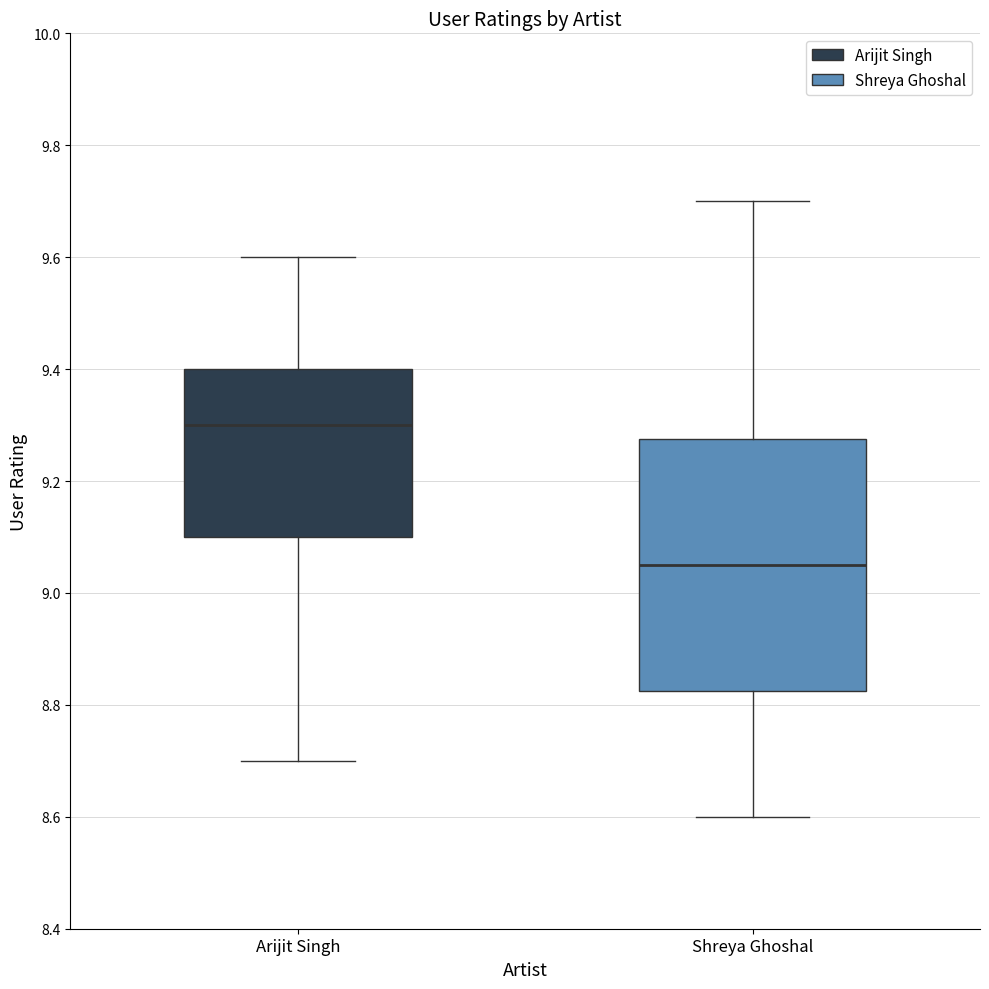

Comparing the boxes themselves (not the whiskers), which one is the tallest?

Shreya Ghoshal